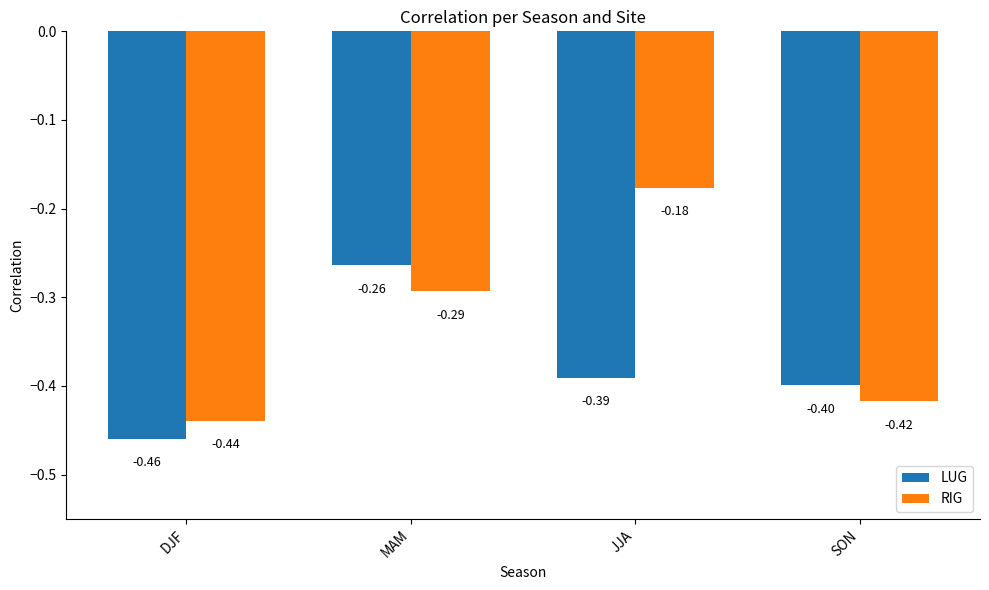

Are the bars horizontal?

No